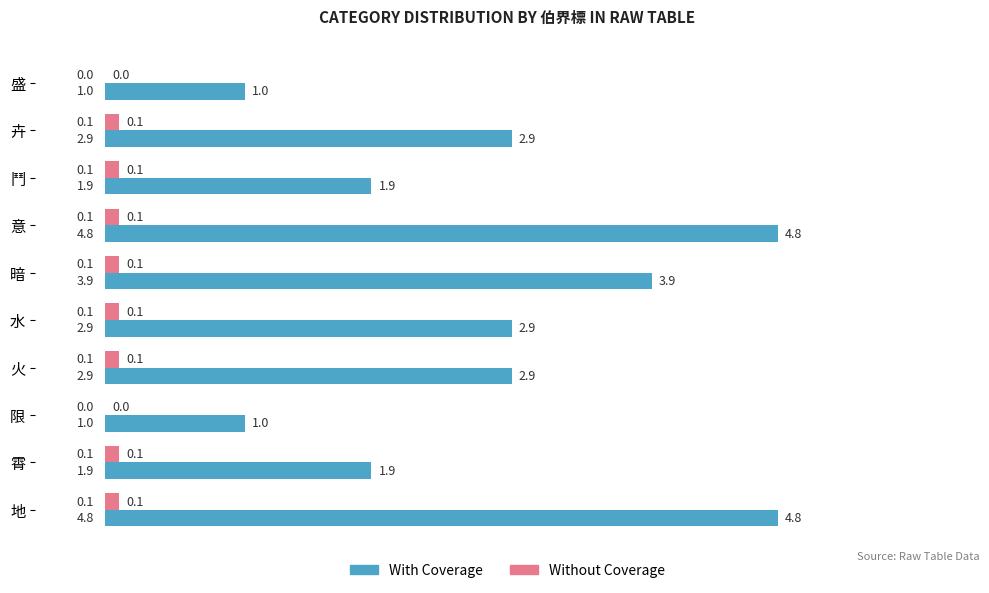

Between 意 and 限, which series saw the biggest shift?

With Coverage